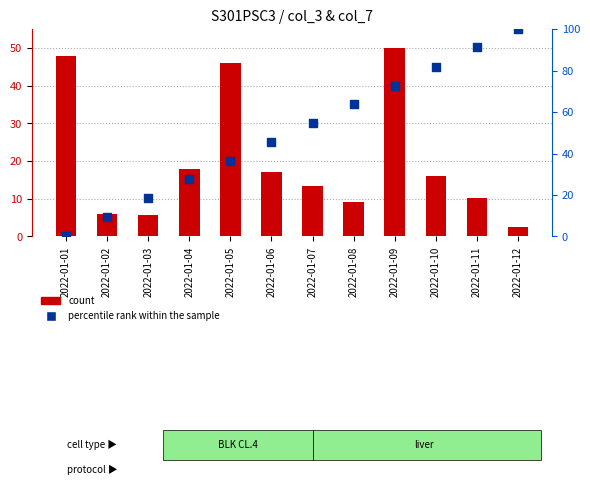

At which category is the sum across all series the highest?

2022-01-09